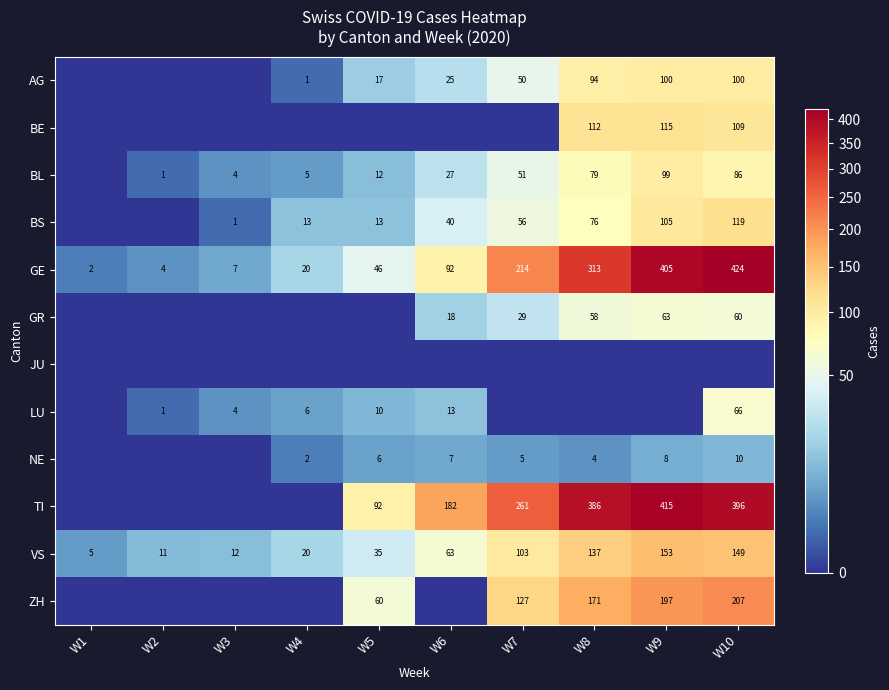

Is it true that LU equals 0 at W8?

True